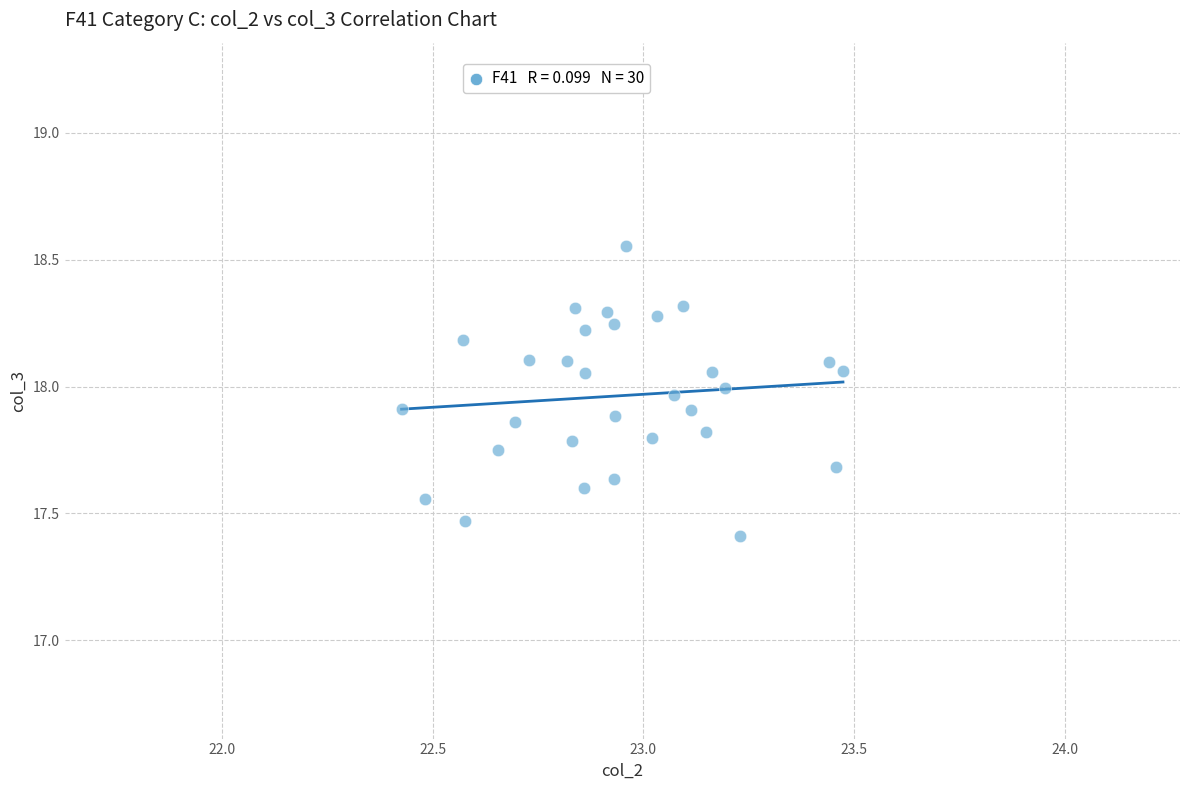

What is the range of X values (max minus min)?

1.0